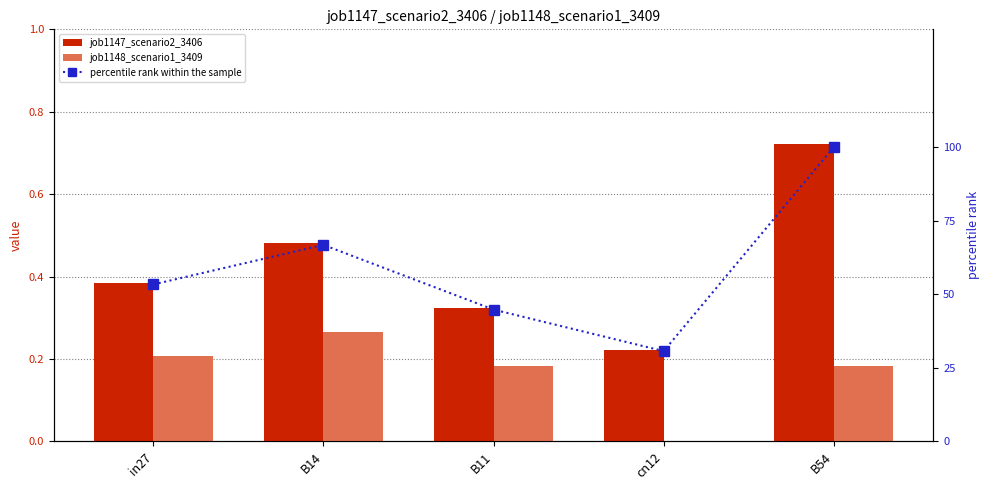

At which label does job1148_scenario1_3409 reach its minimum?

cn12